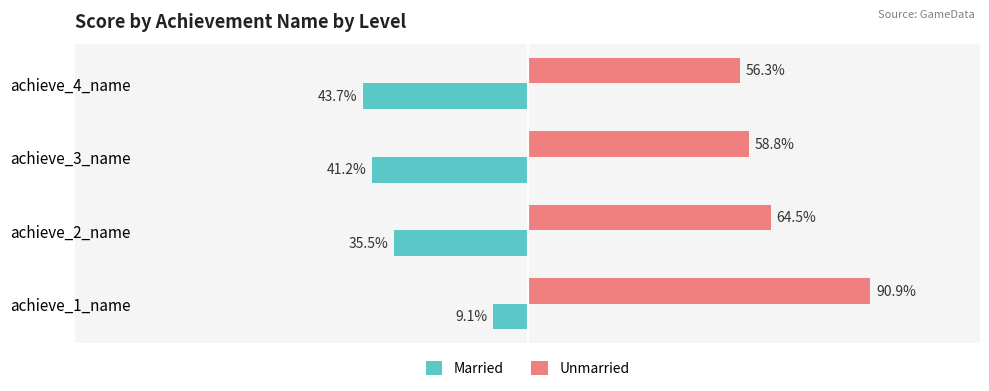

At which label is Unmarried closest to 73?

achieve_2_name